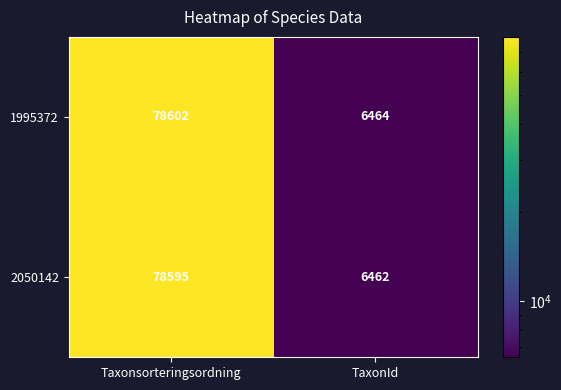

The 2050142 series shows 6462 at TaxonId. True or false?

True